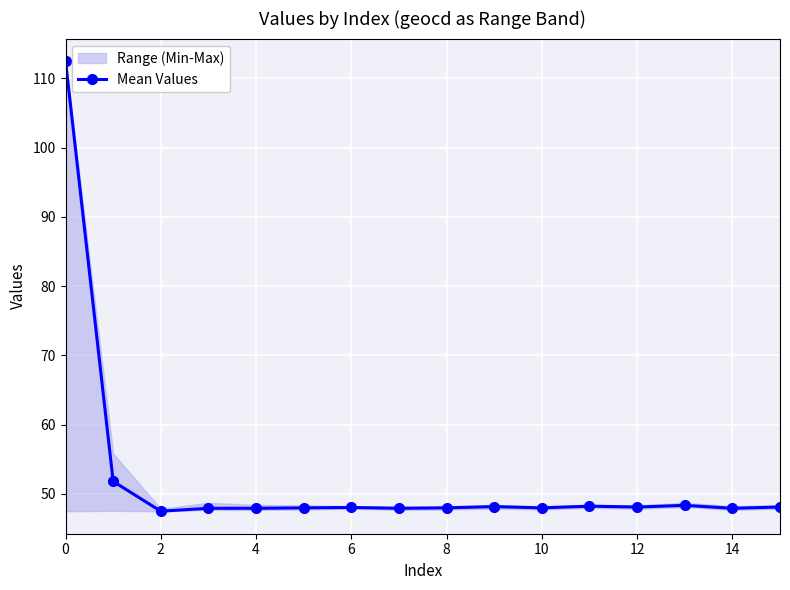

True or false: the data has more than 1 interior local peaks.

True